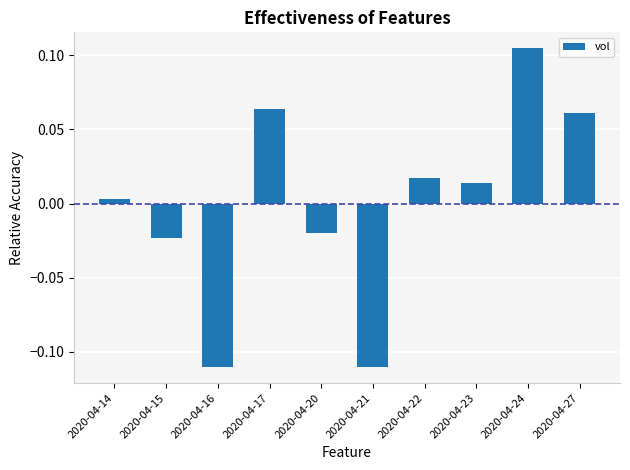

Where does the data first go above 0?

2020-04-14